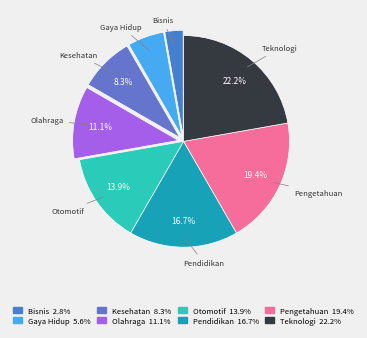

Which has a higher value, Kesehatan or Otomotif?

Otomotif